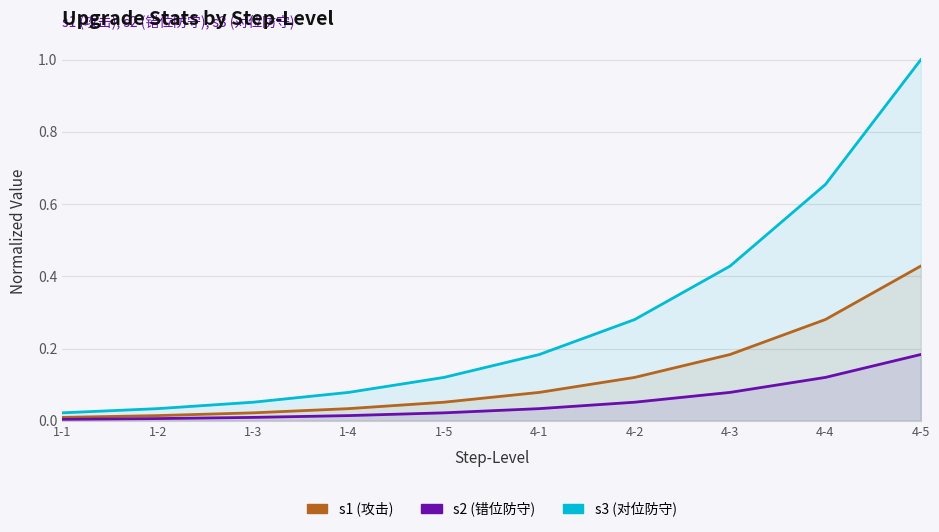

Which series has the largest total across all categories?

s3